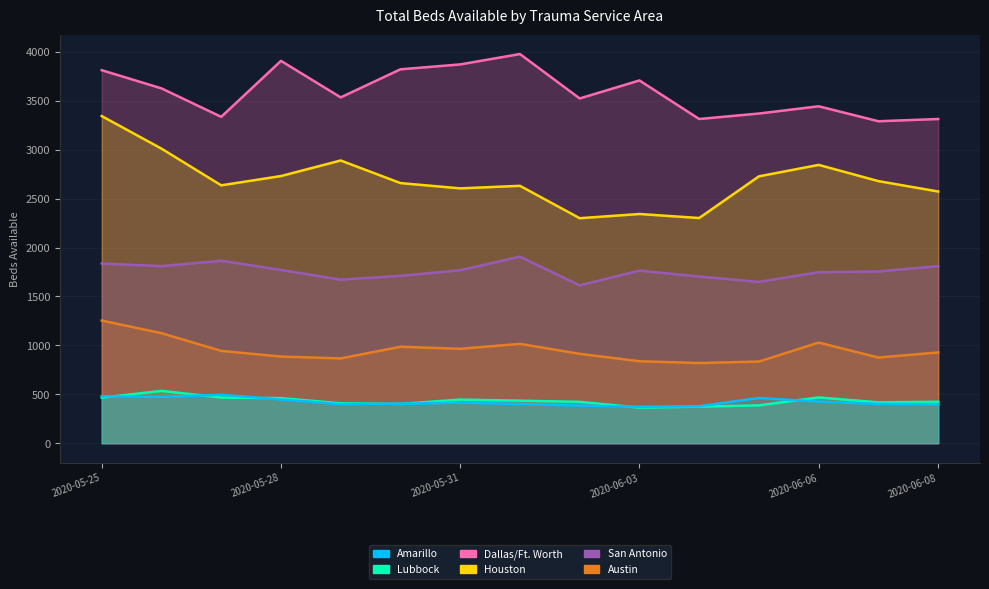

How many values in the San Antonio series exceed 1764?

7